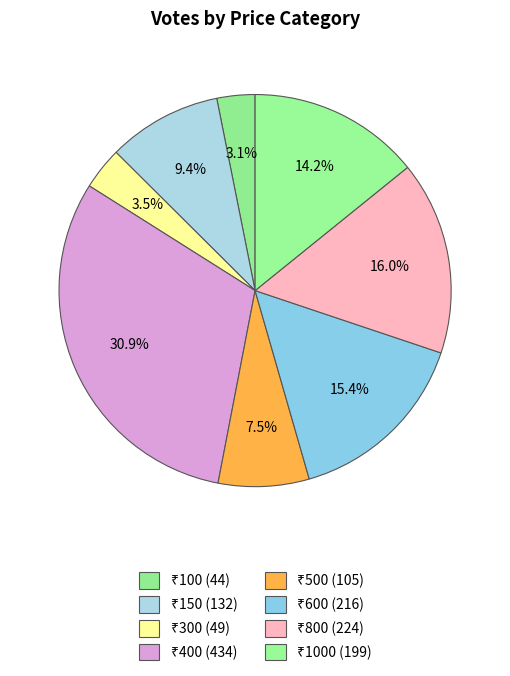

To the nearest percent, what is the average slice percentage?

12%